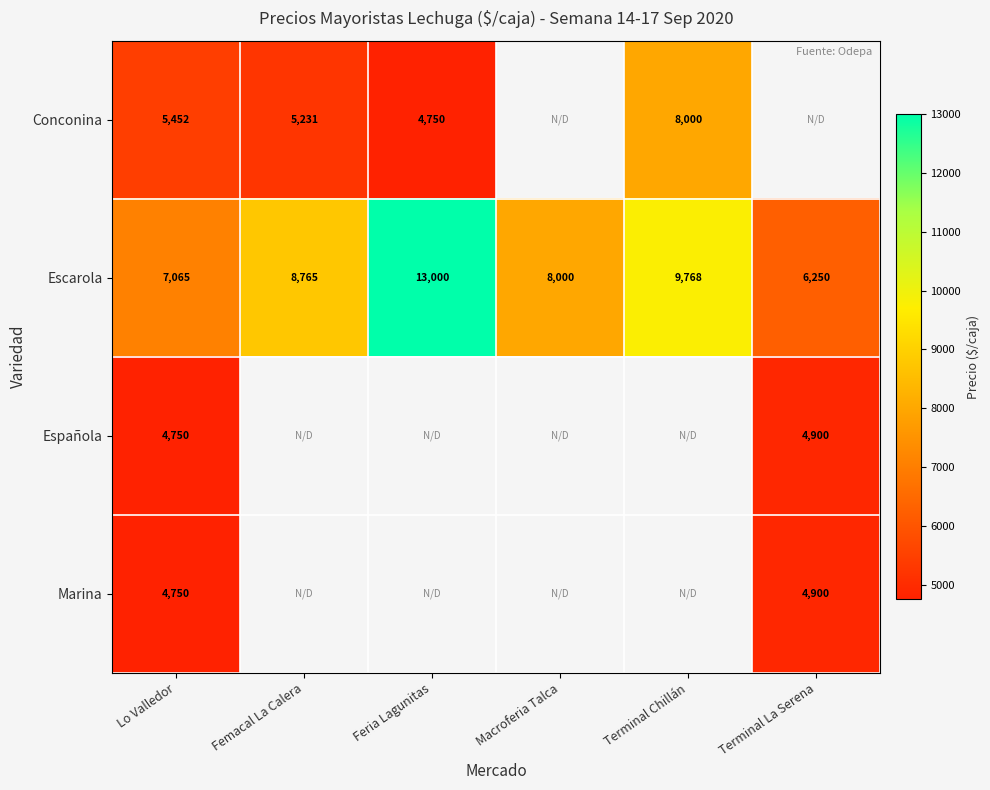

The Escarola series shows 13000 at Feria Lagunitas. True or false?

True